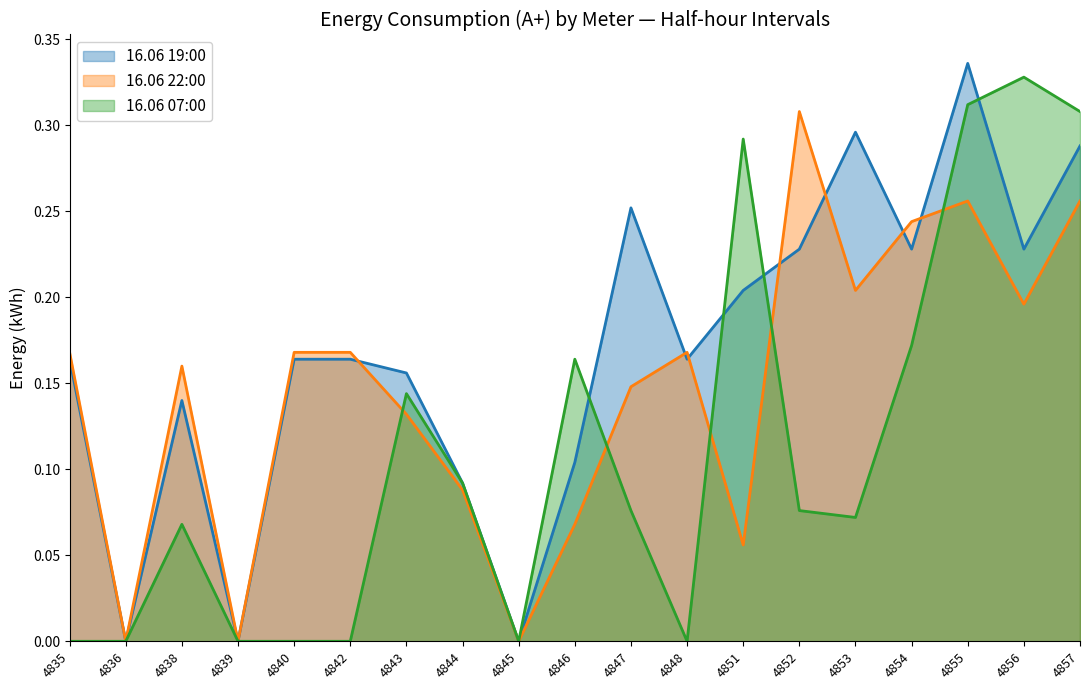

At which category is the sum across all series the highest?

4855